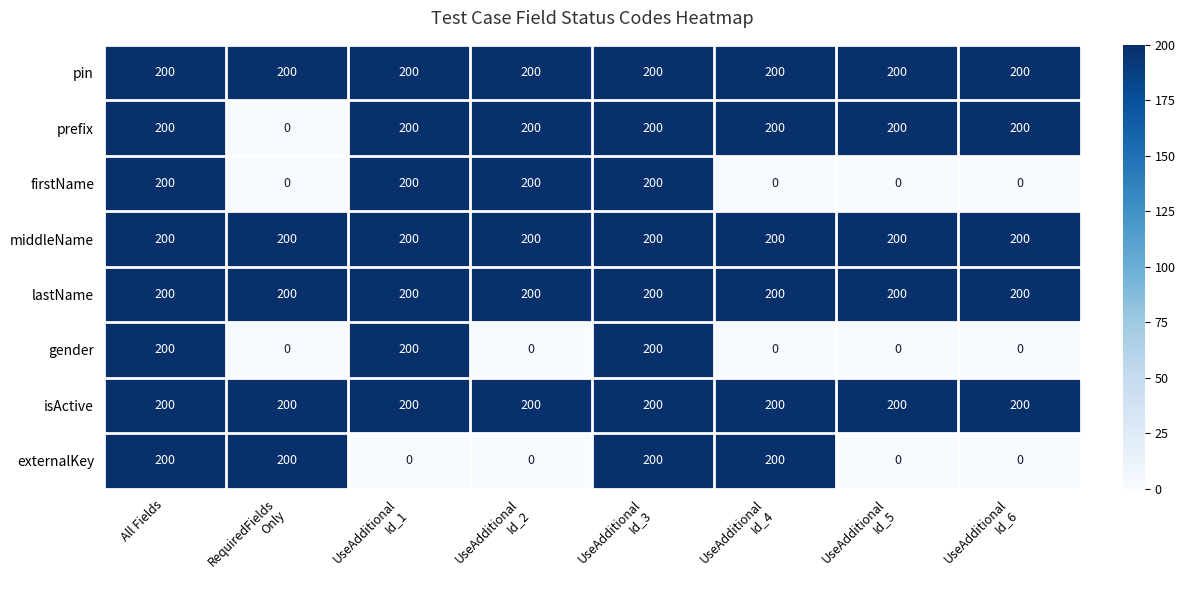

At how many categories does at least one series exceed 158?

8